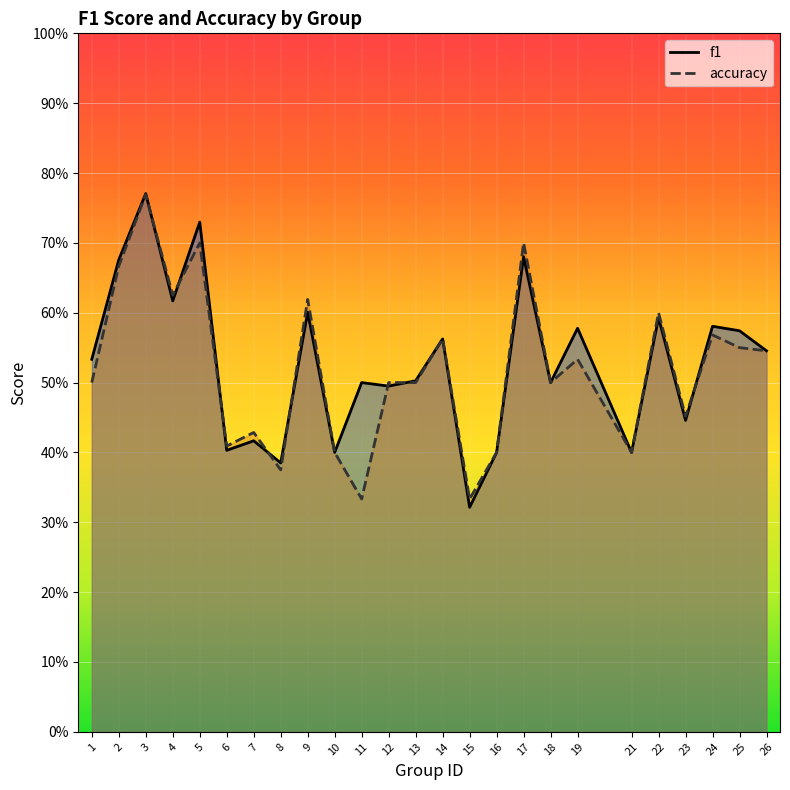

How many lines are shown in the chart?

2